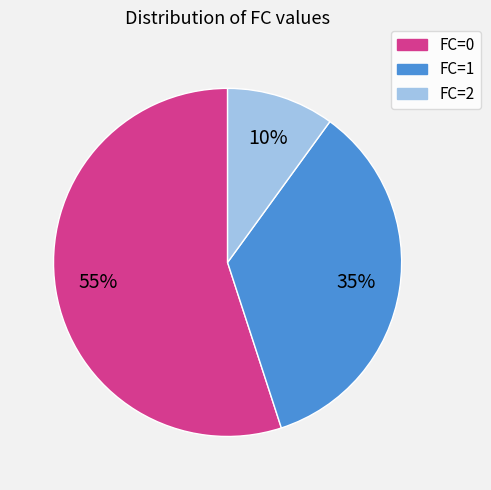

What is the ratio of the value at FC=2 to the value at FC=1?

0.3